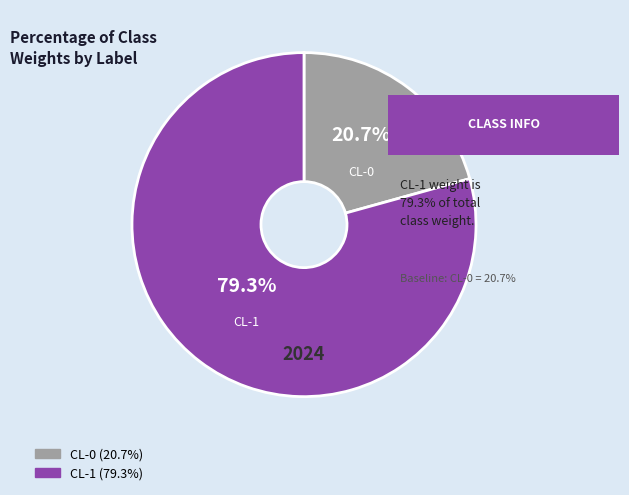

Does CL-0 represent more than half of the total?

No